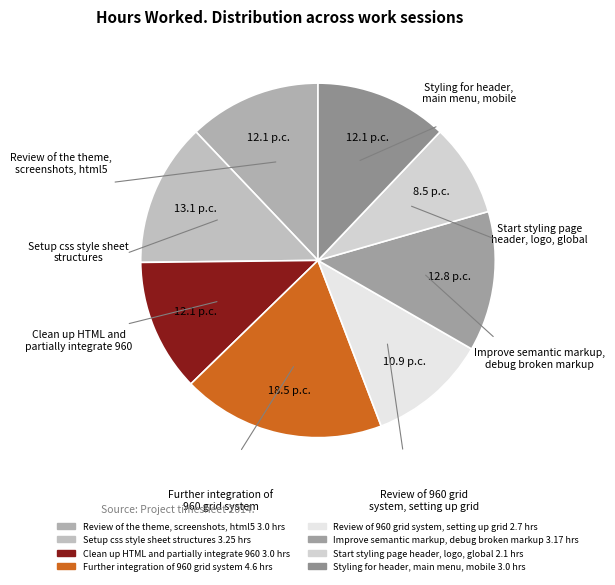

What is the ratio of the value at Review of 960 grid system, setting up grid to the value at Review of the theme, screenshots, html5?

0.9